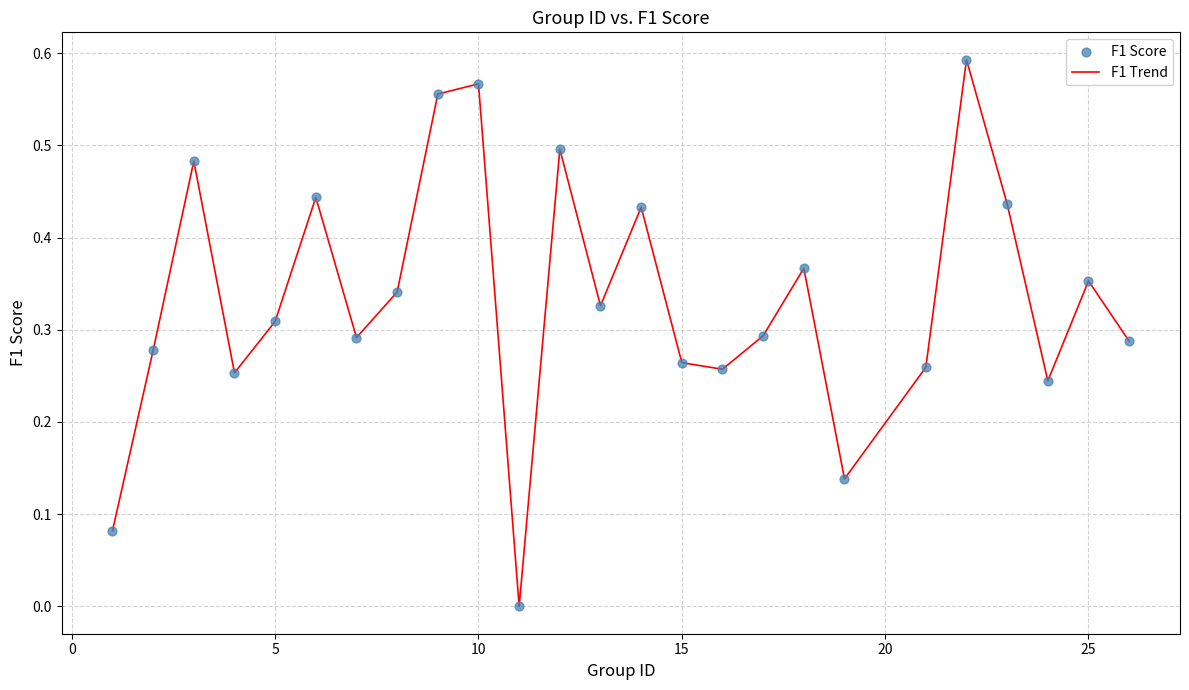

Is this an area chart (filled region under the line)?

No